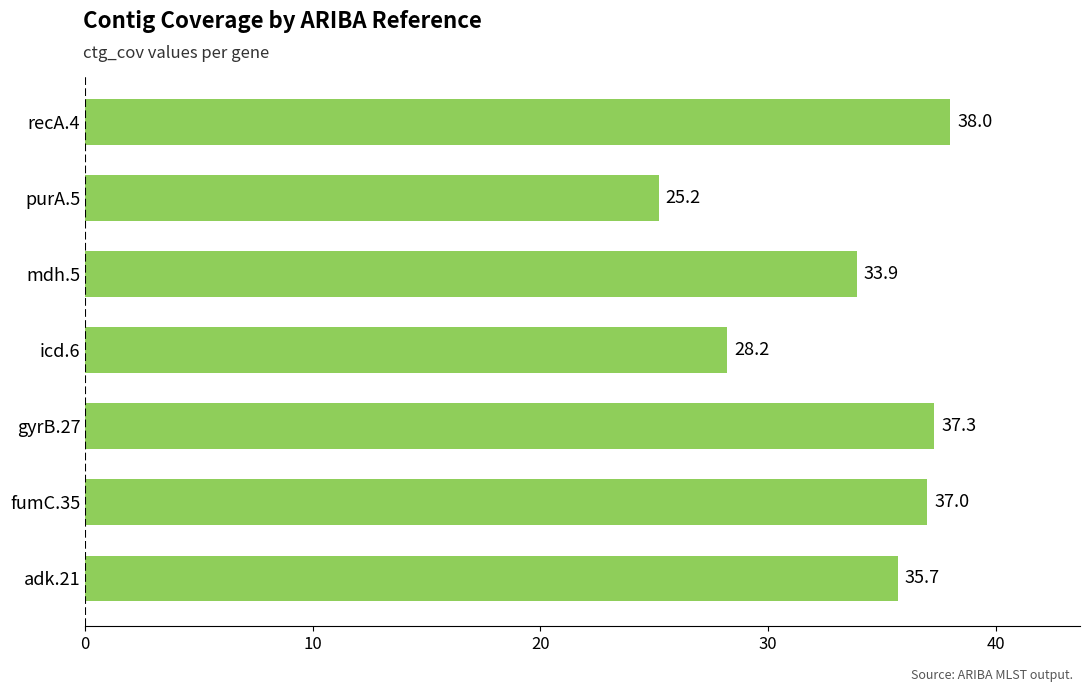

List the labels in order of value, smallest first.

purA.5, icd.6, mdh.5, adk.21, fumC.35, gyrB.27, recA.4